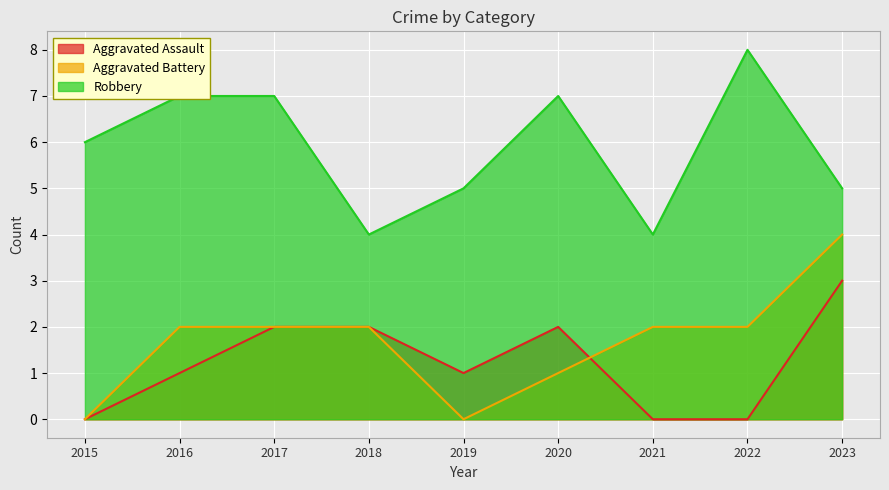

Which series has the largest total across all categories?

Robbery